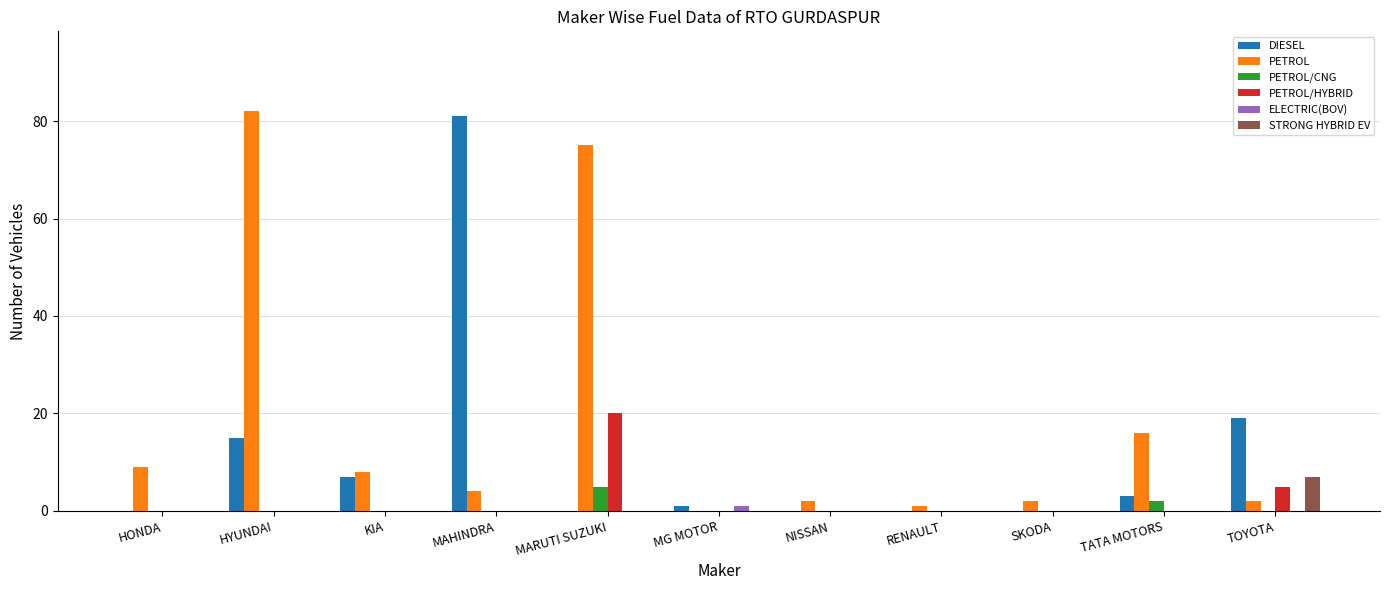

What are all the series names shown in the legend?

DIESEL, PETROL, PETROL/CNG, PETROL/HYBRID, ELECTRIC(BOV), STRONG HYBRID EV